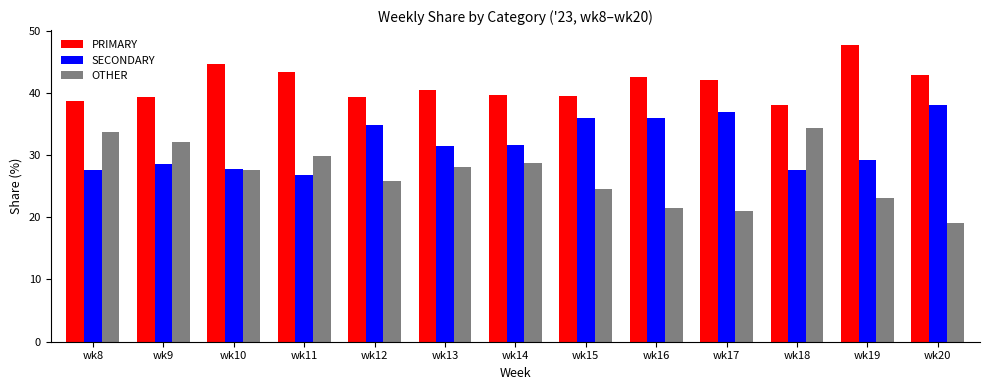

How many groups of bars are there?

13